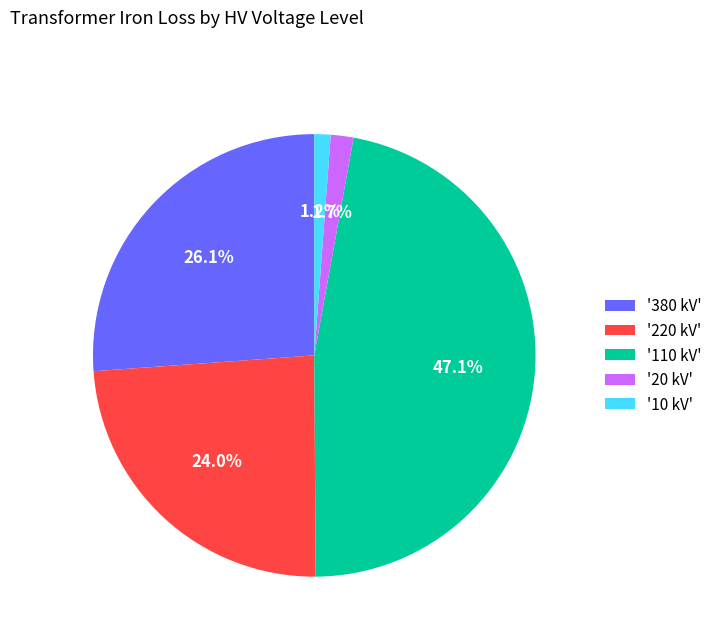

Which slice is the largest?

'110 kV'